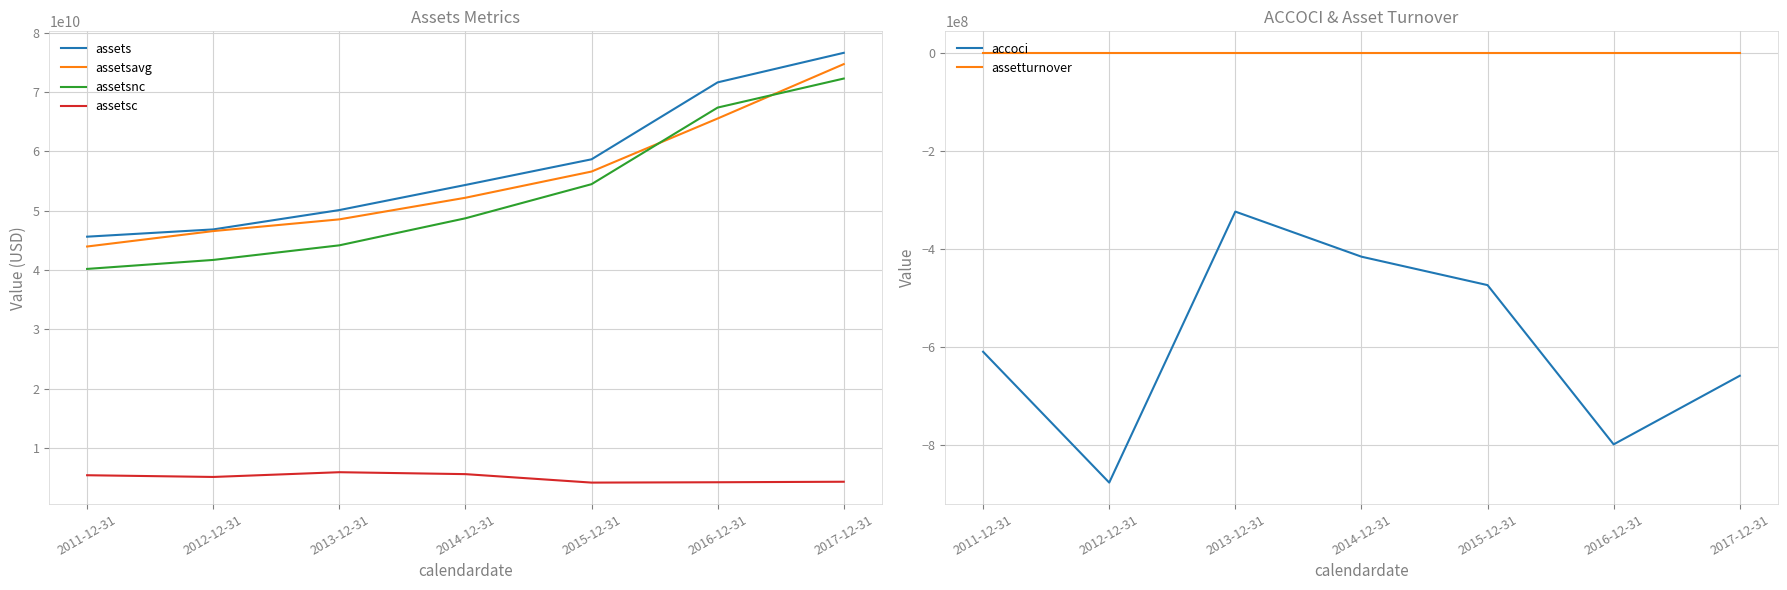

What position from the left is 2012-12-31?

2